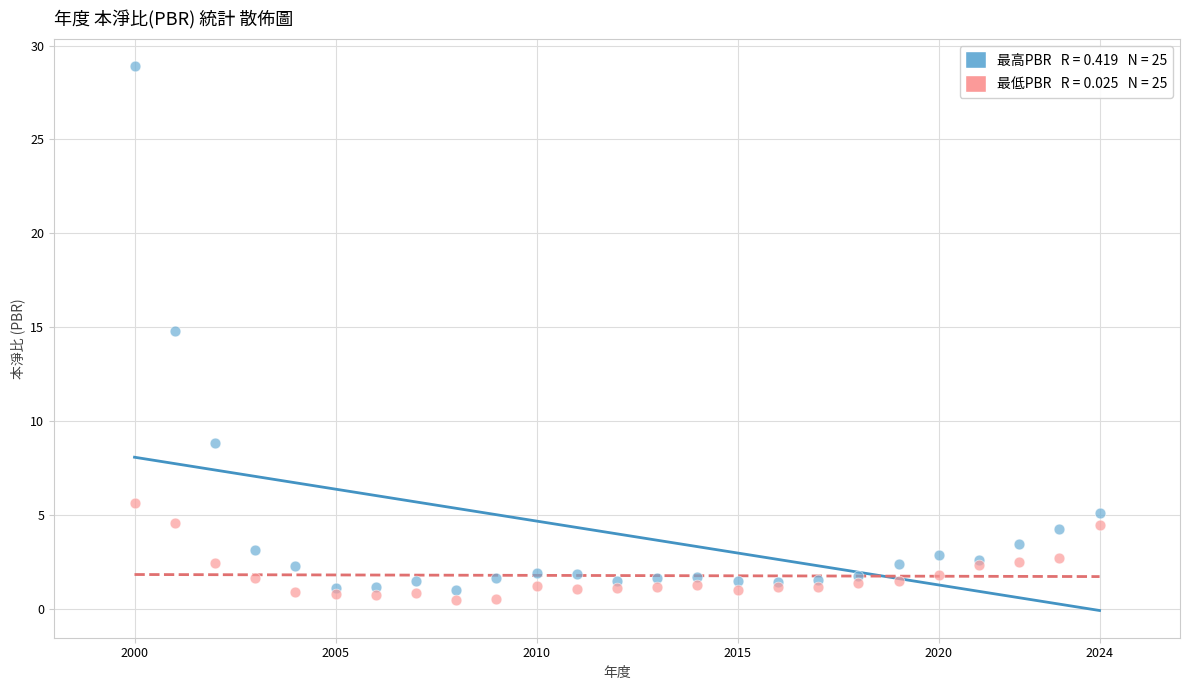

Across all series, what Y value is closest to 14?

14.8